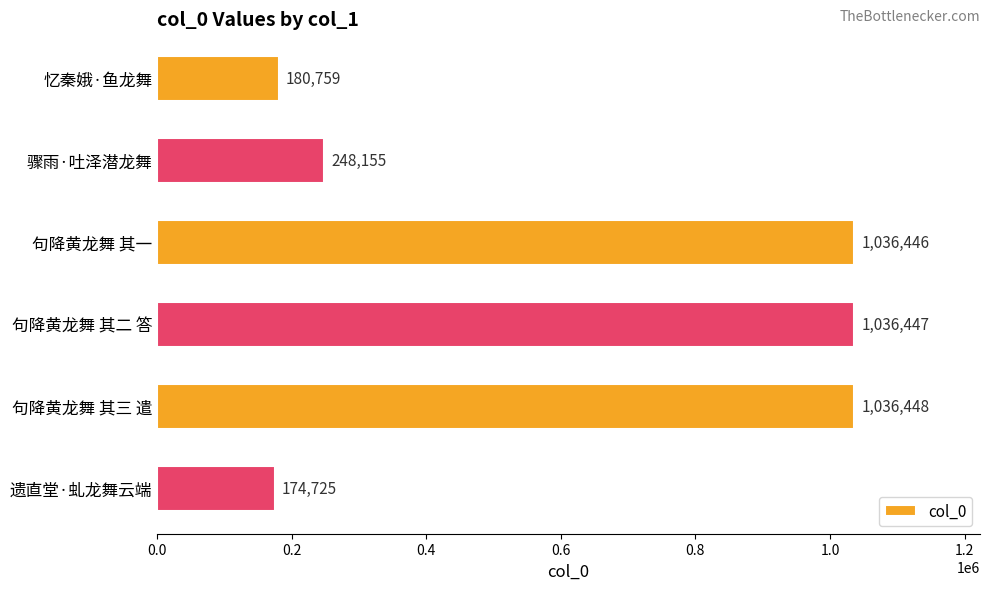

The chart shows a value of 1557650 at 句降黄龙舞 其一. True or false?

False